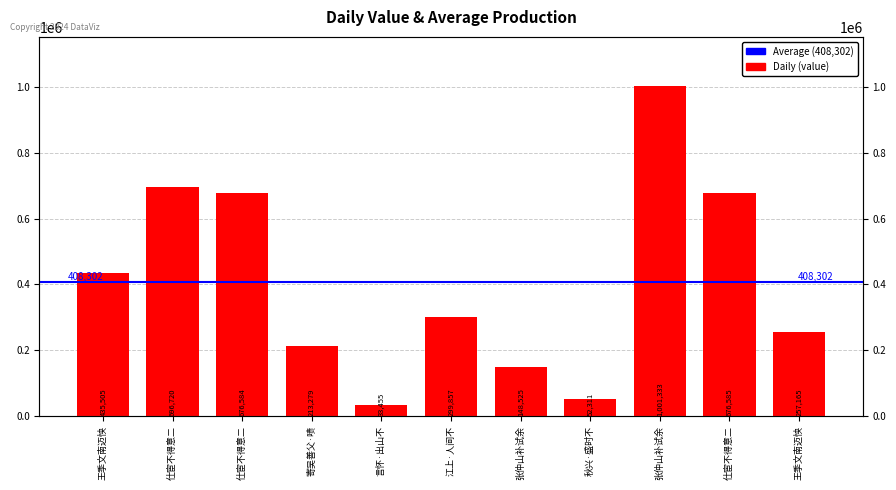

Reading left to right, what are all the values shown in this chart?

435505	696720	676584	213279	33455	299857	148525	52311	1001333	676585	257165